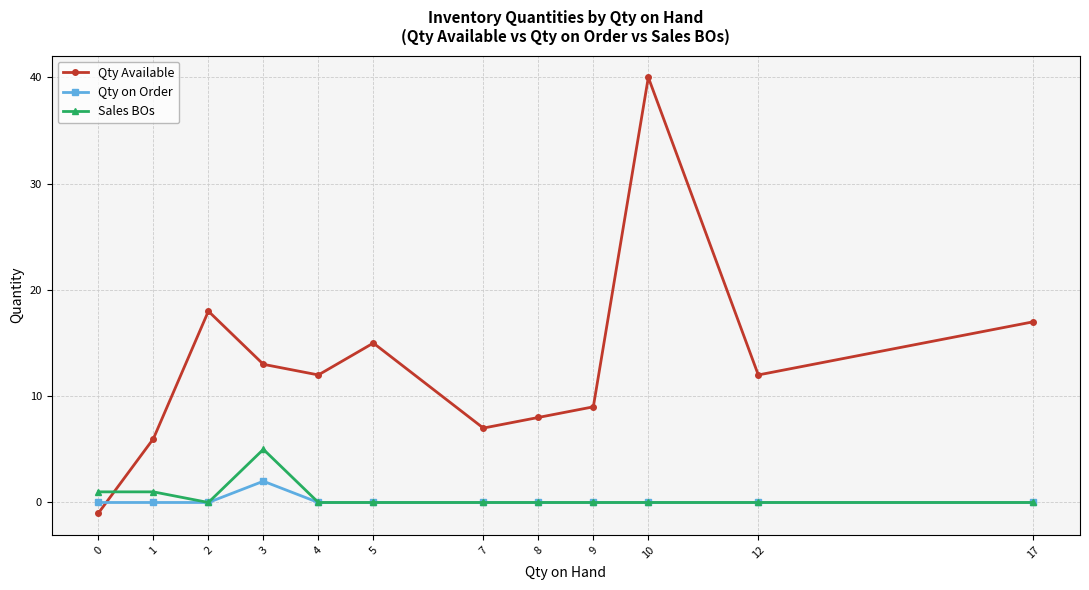

Rank the series by their maximum value, from highest to lowest.

Qty Available, Sales BOs, Qty on Order